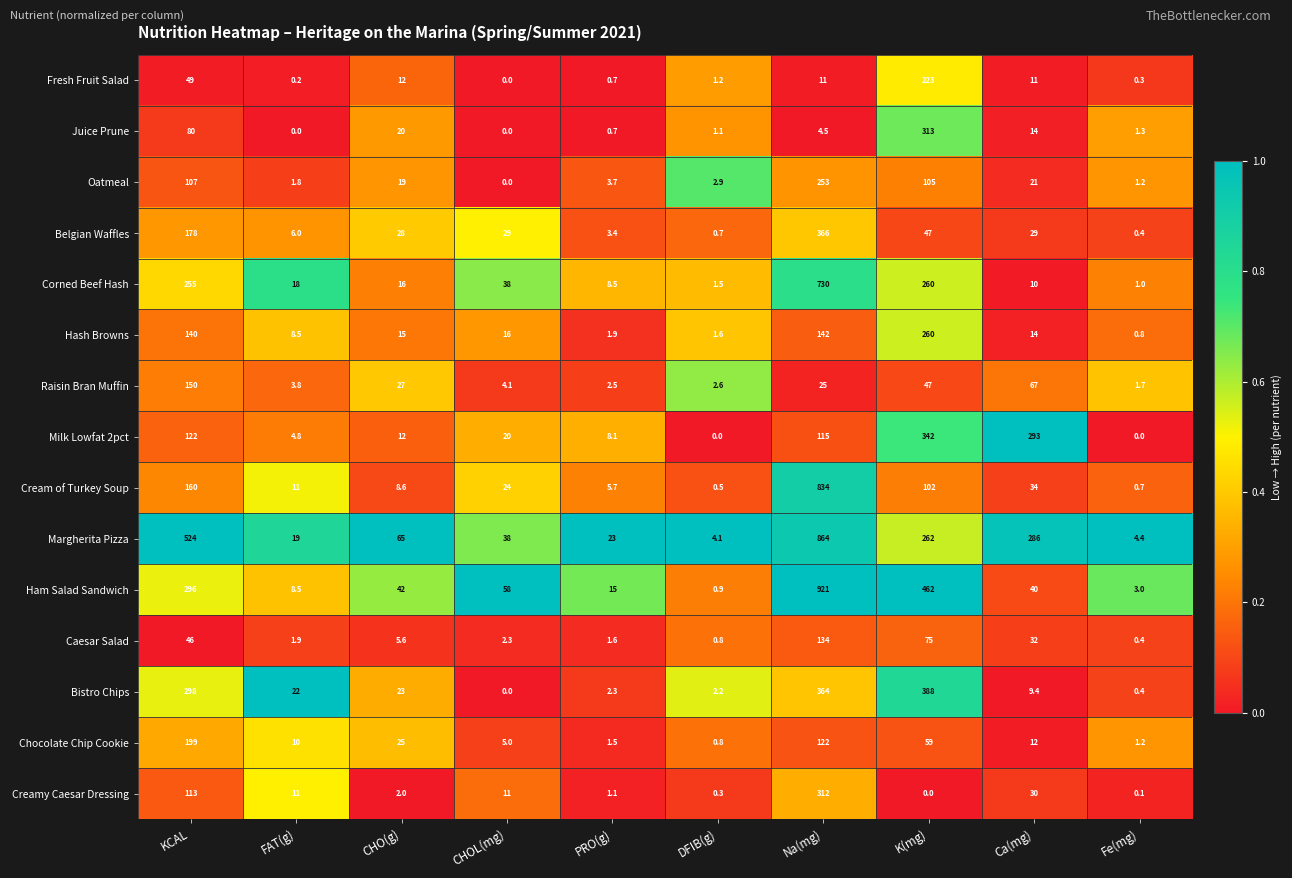

Is the value of Oatmeal at PRO(g) greater than the value of Belgian Waffles at K(mg)?

No